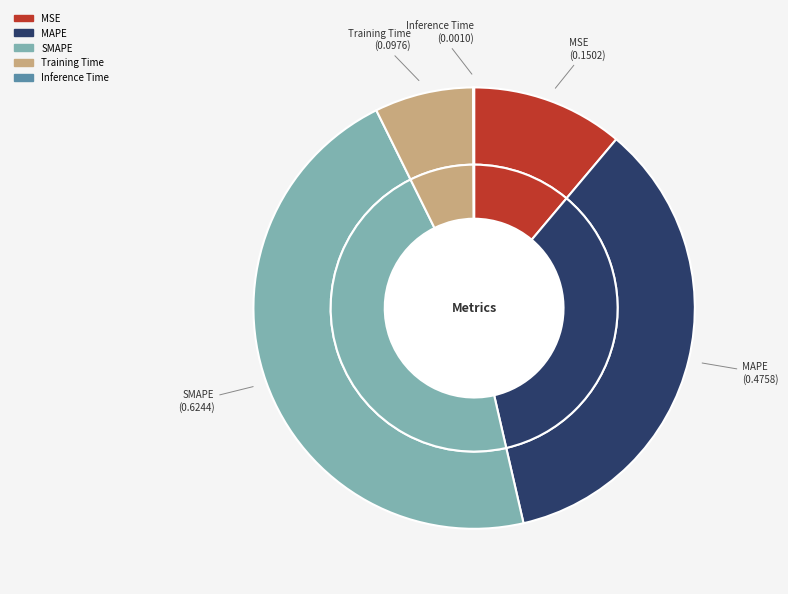

True or false: SMAPE accounts for 38% of the total.

False